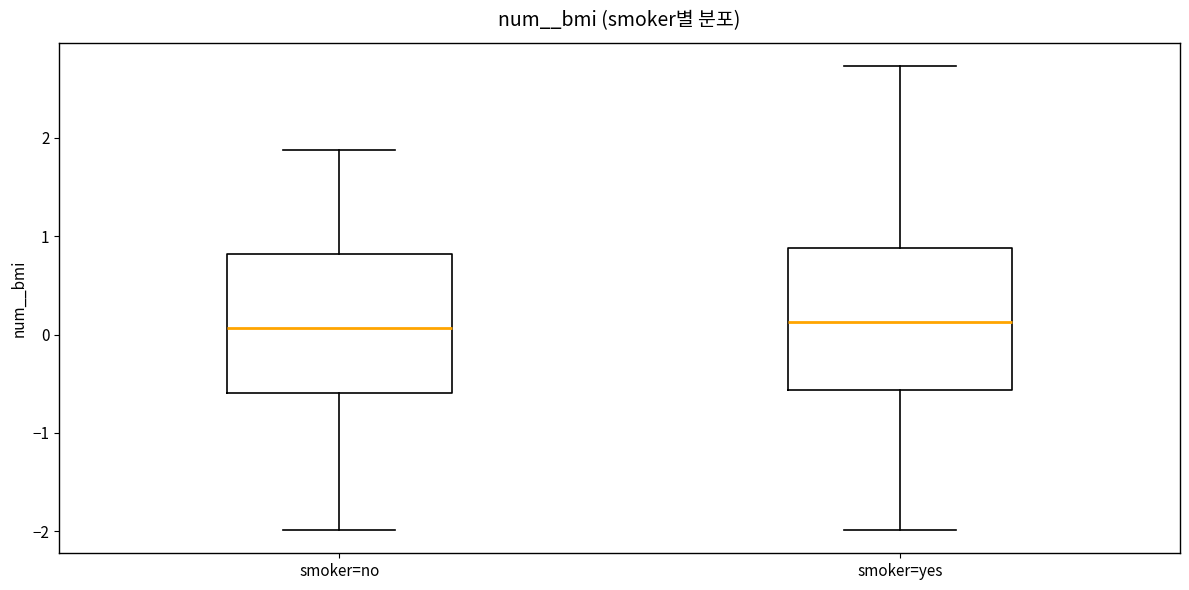

Reading left to right, read every box against the y-axis: the position of its median line, the range the box covers, and the ends of its whiskers. The values are not printed on the chart, so give them approximately, as read against the axis.

smoker=no: median 0.1, box -0.6 to 0.8, whiskers -2.0 to 1.9
smoker=yes: median 0.1, box -0.6 to 0.9, whiskers -2.0 to 2.7